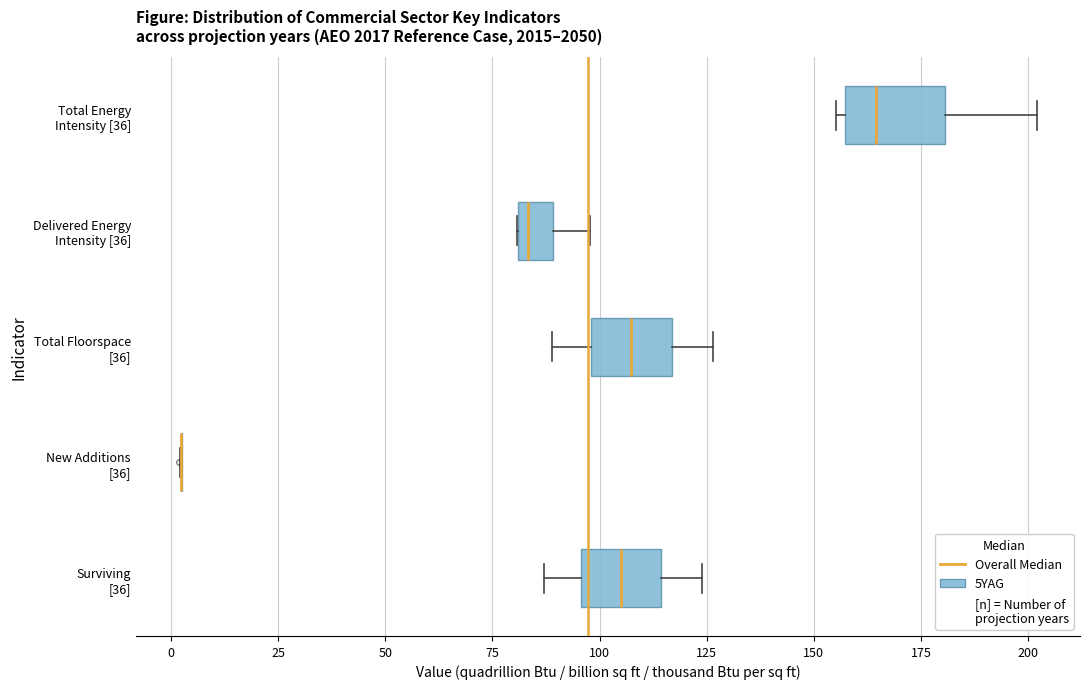

Reading bottom to top, read every box against the x-axis: the position of its median line, the range the box covers, and the ends of its whiskers. The values are not printed on the chart, so give them approximately, as read against the axis.

Surviving [36]: median 105, box 95 to 115, whiskers 85 to 125
New Additions [36]: box collapsed to a line at 0, whiskers 0 to 5
Total Floorspace [36]: median 105, box 100 to 115, whiskers 90 to 125
Delivered Energy Intensity [36]: median 85, box 80 to 90, whiskers 80 to 100
Total Energy Intensity [36]: median 165, box 155 to 180, whiskers 155 (just left of the box's left edge) to 200